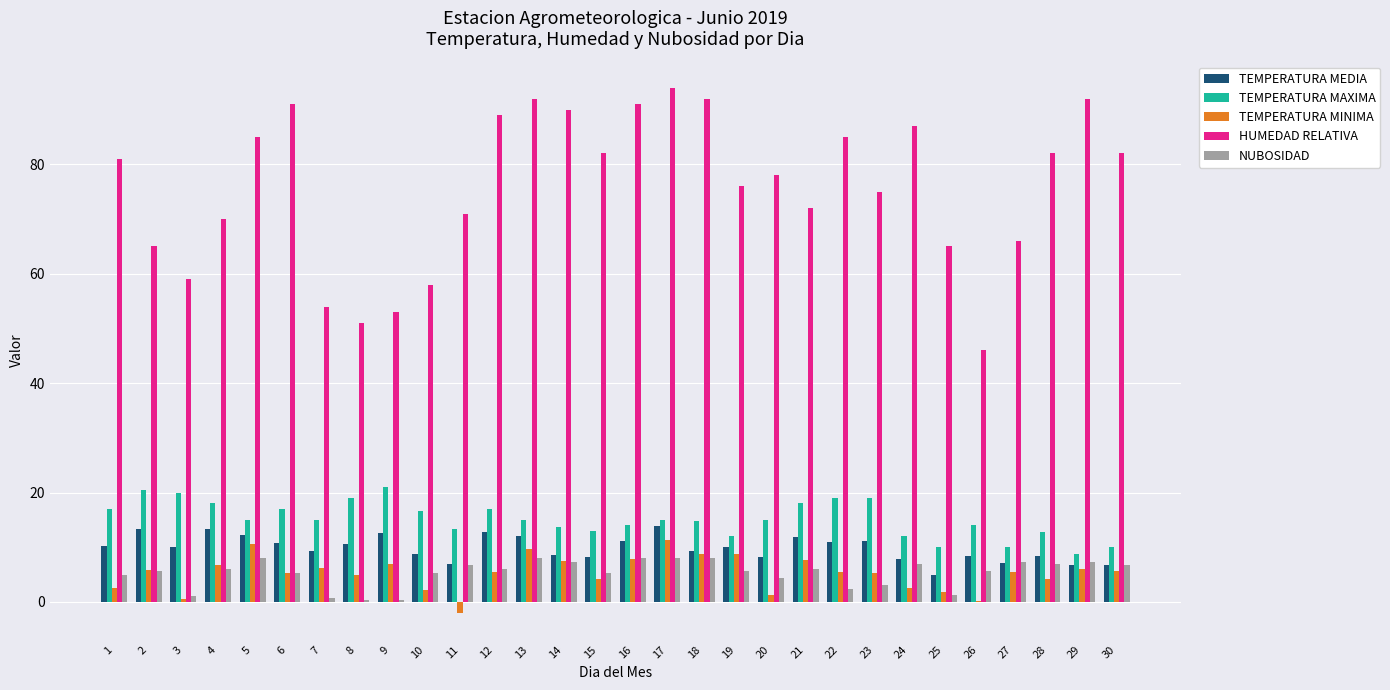

Are the bars horizontal?

No